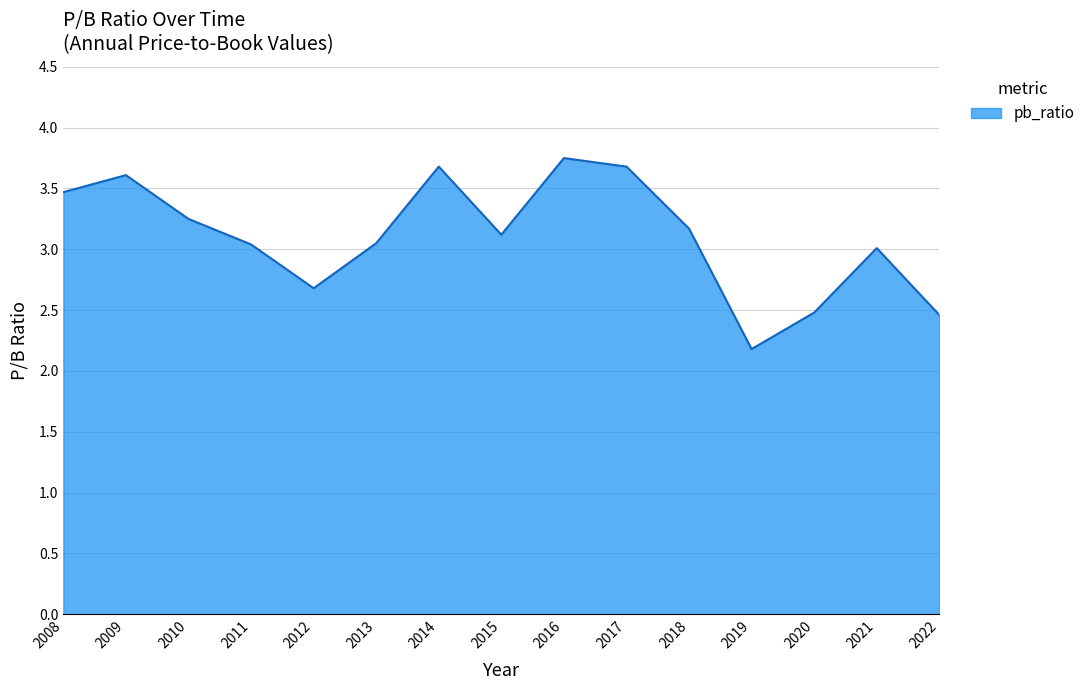

The chart shows a value of 5.6 at 2017. True or false?

False